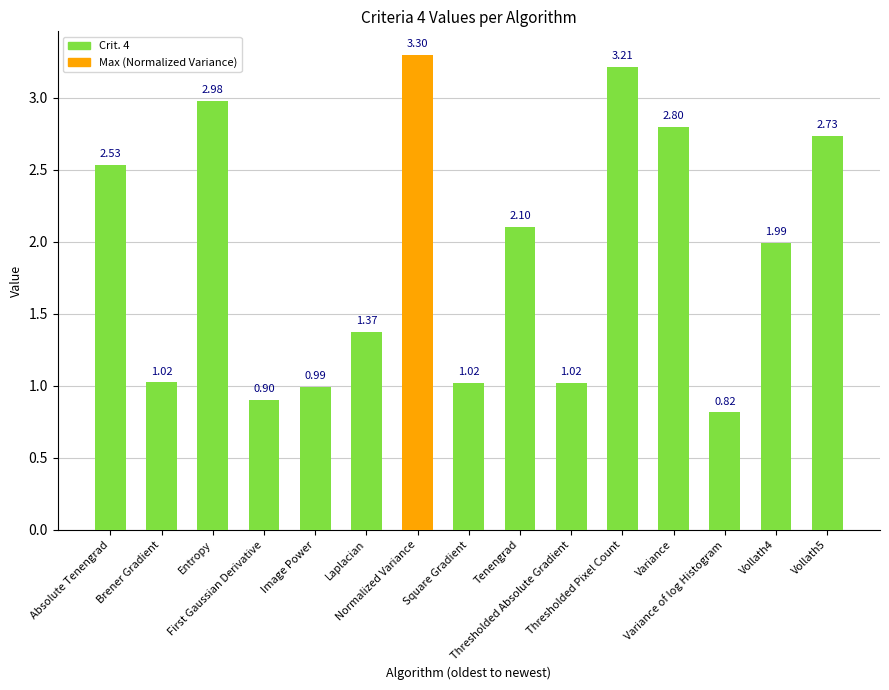

True or false: the data shows 1.4 at Vollath5.

False